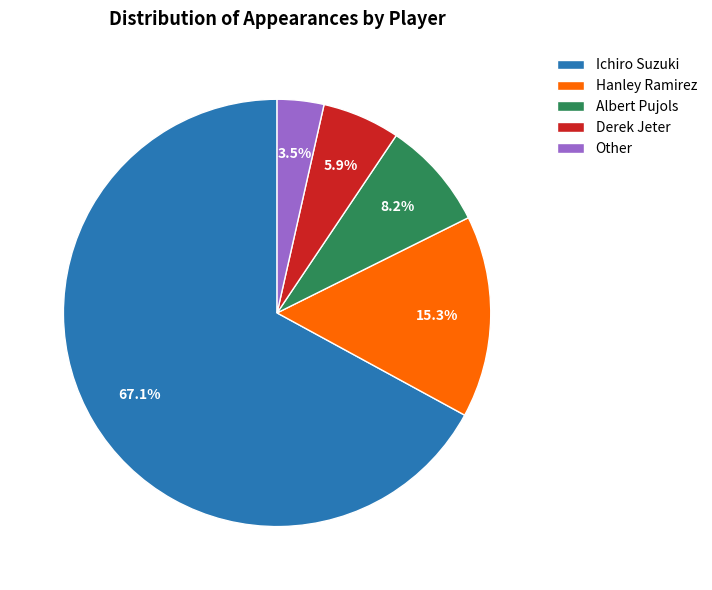

Approximately how many times larger is the value at Other compared to Hanley Ramirez?

0.2